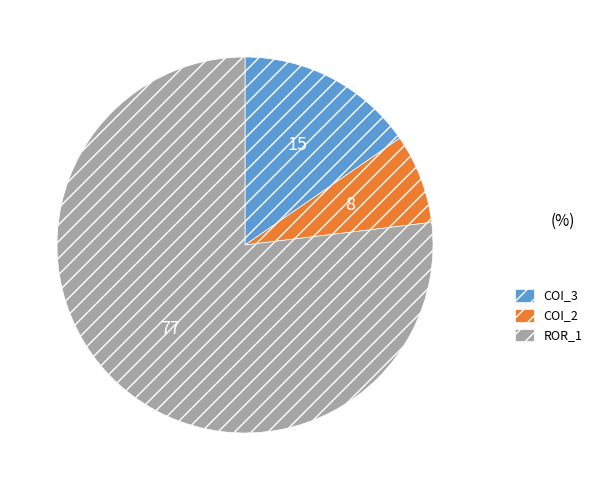

Is there a majority slice in this chart?

Yes